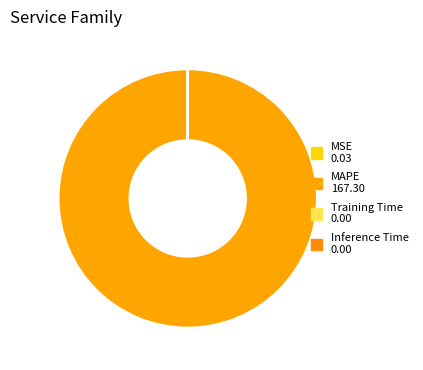

Which category accounts for the majority?

MAPE